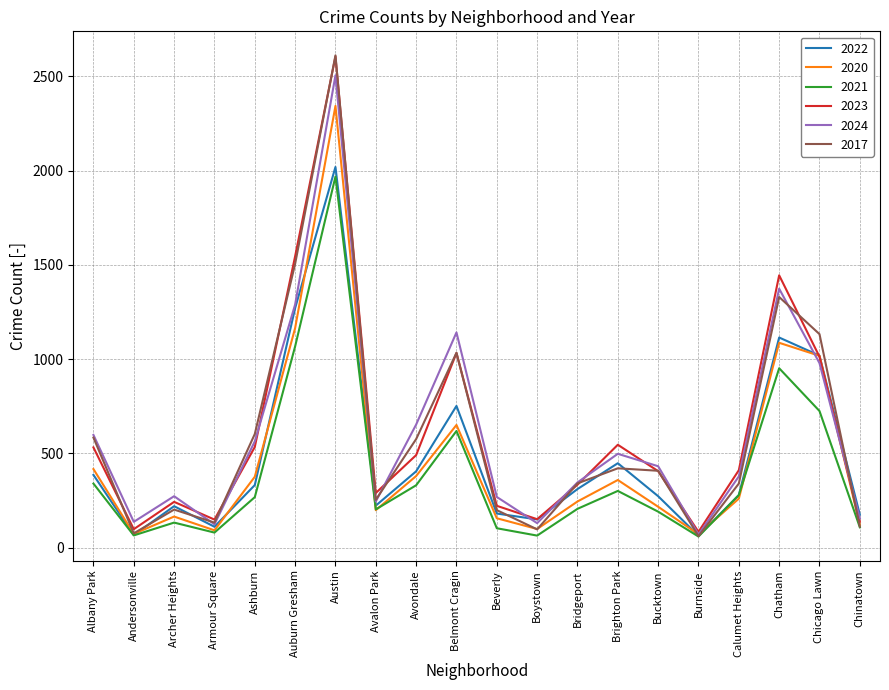

The 2021 series shows 353 at Avalon Park. True or false?

False